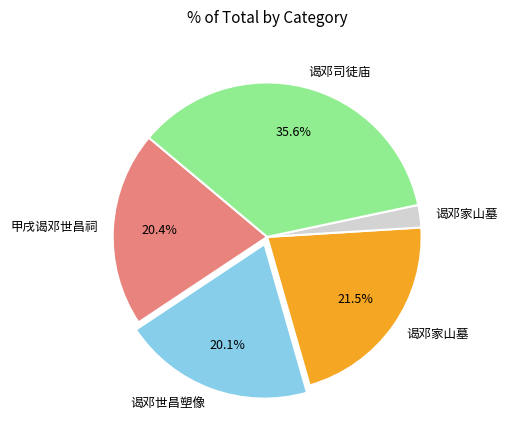

Does any single category account for the majority?

No